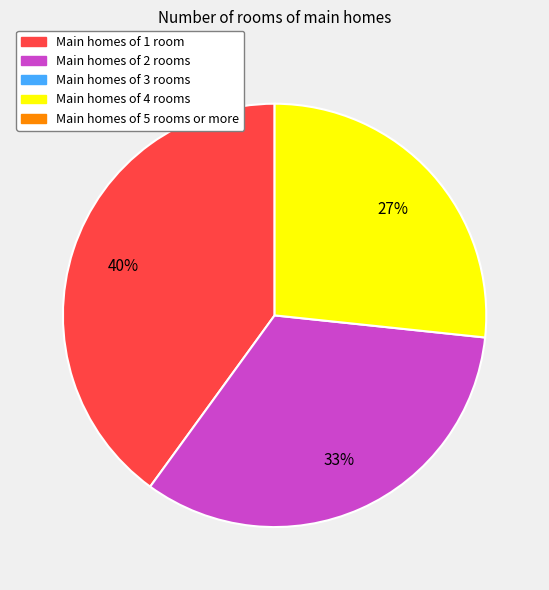

Is there any slice that represents more than half of the pie?

No